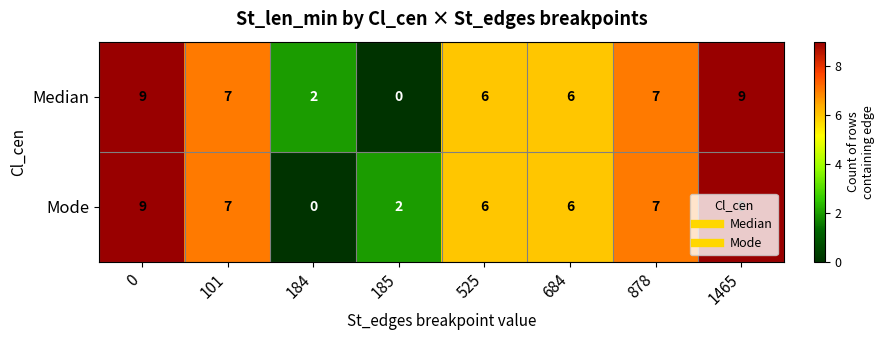

What is the maximum value shown in the chart?

9